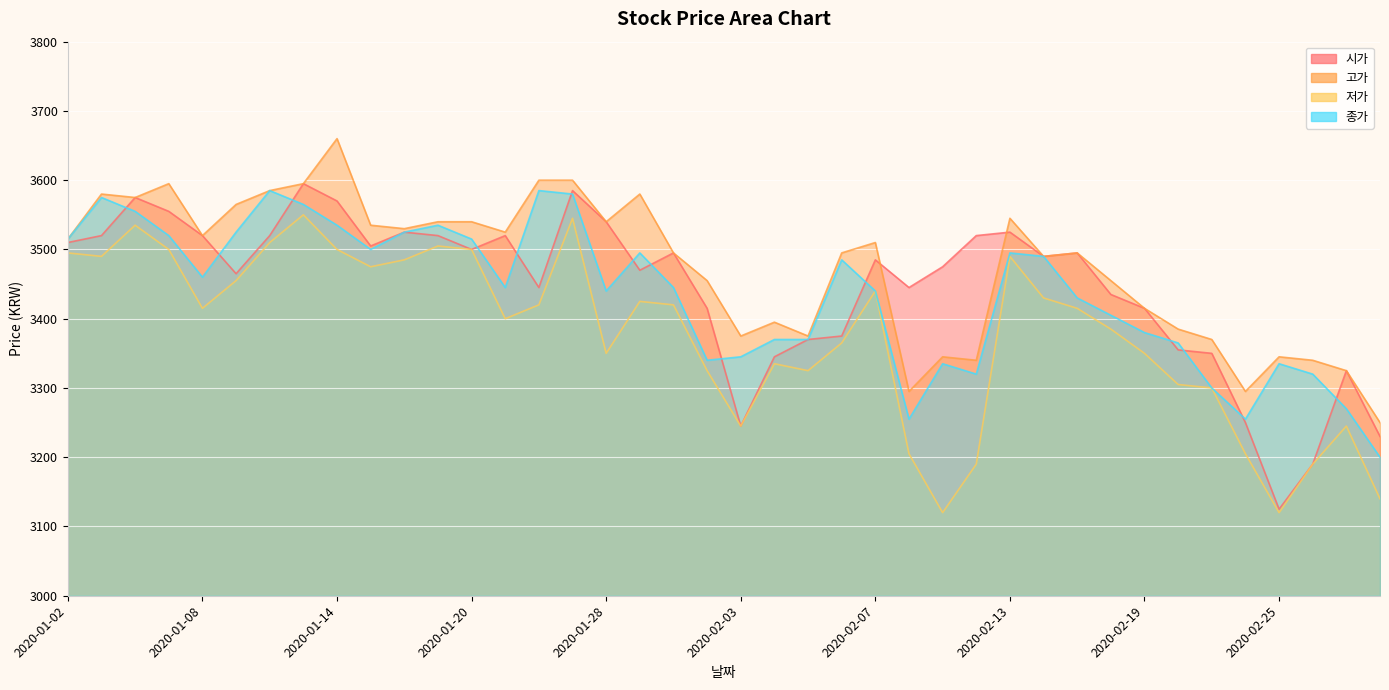

At how many categories does at least one series exceed 3122?

40